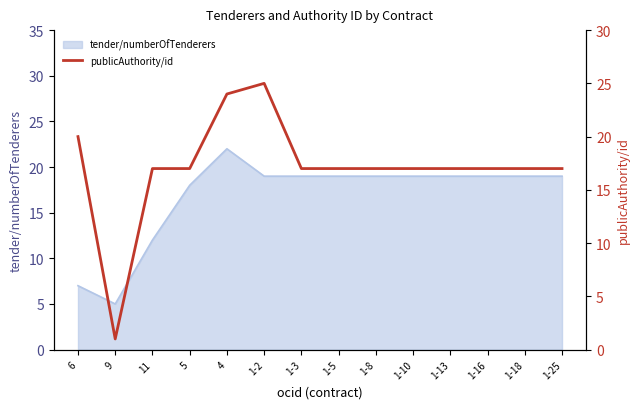

What is the label of the 14th point from the left?

1-25